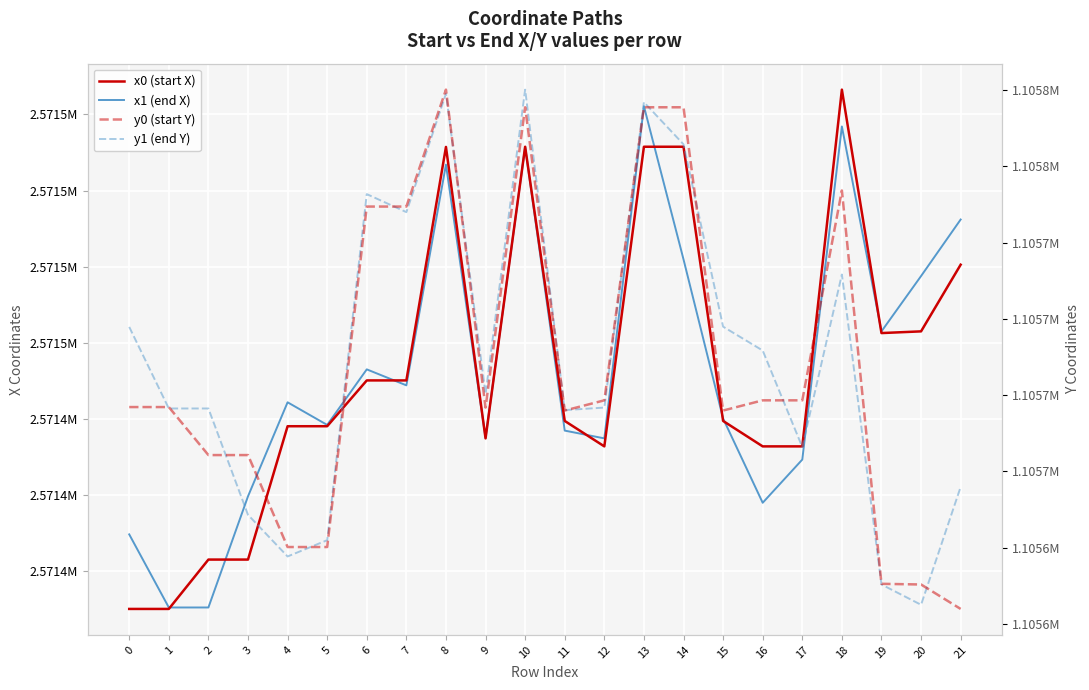

True or false: y1 (end Y) and x0 (start X) intersect in this chart.

False